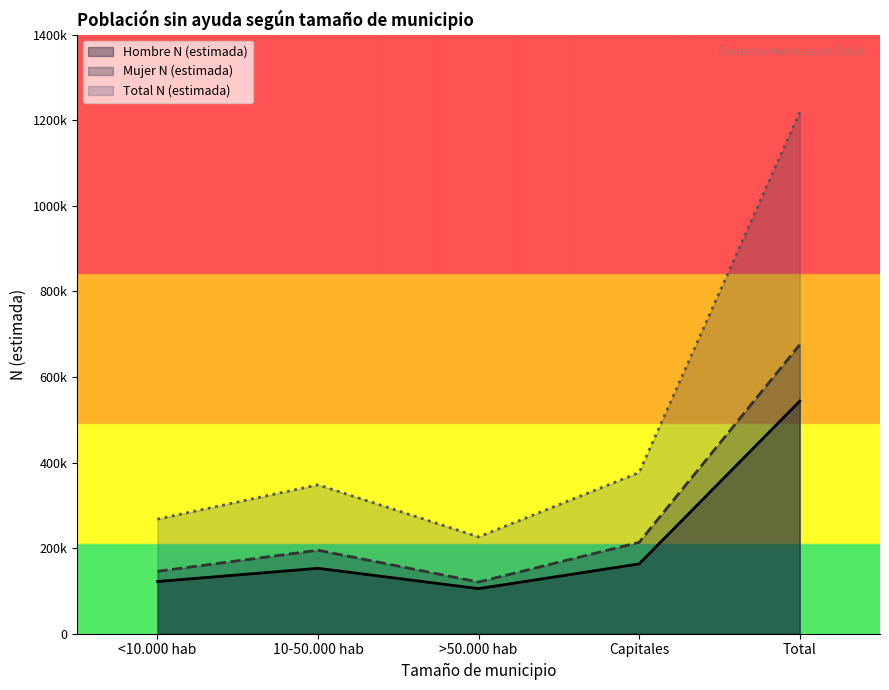

List the series in order of their overall mean, lowest first.

Hombre N (estimada), Mujer N (estimada), Total N (estimada)